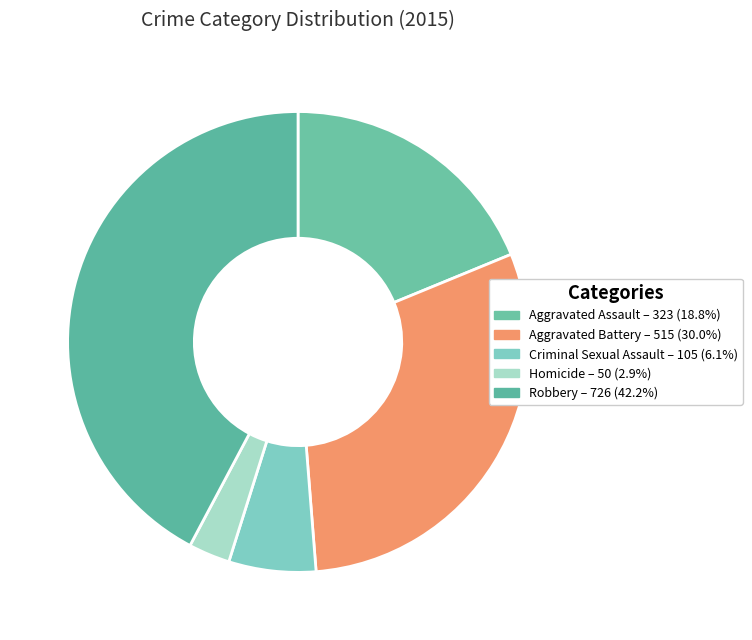

Approximately how many times larger is the value at Aggravated Battery compared to Aggravated Assault?

1.6